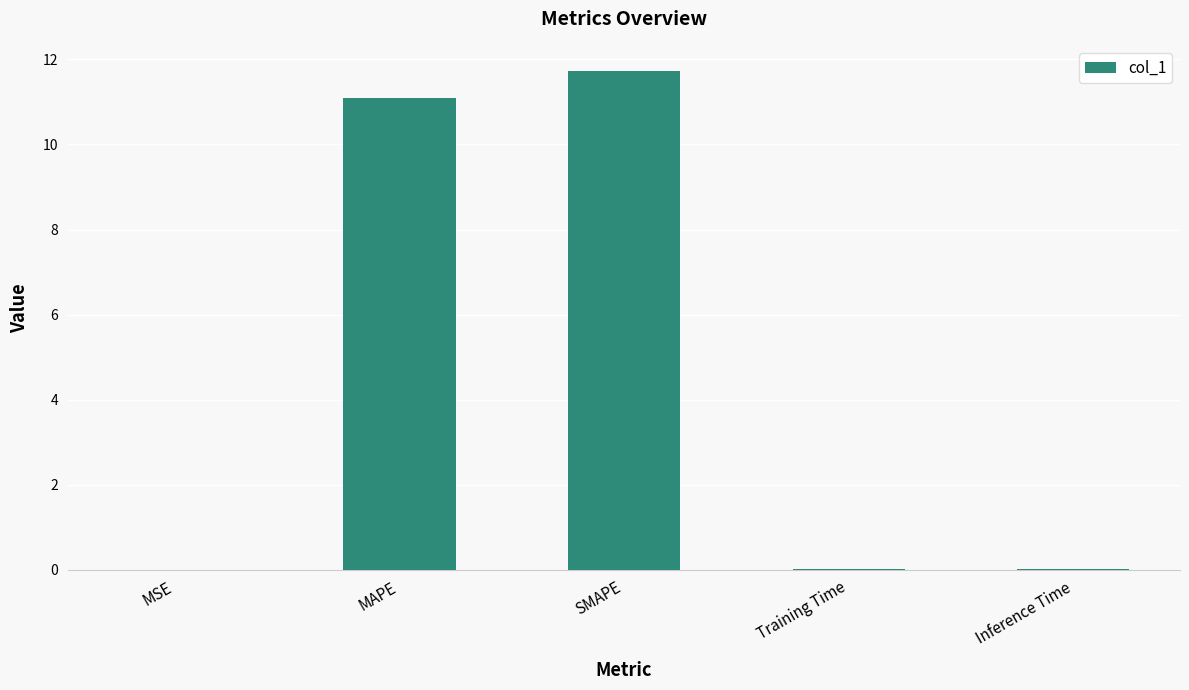

What is the sum of all values?

22.8